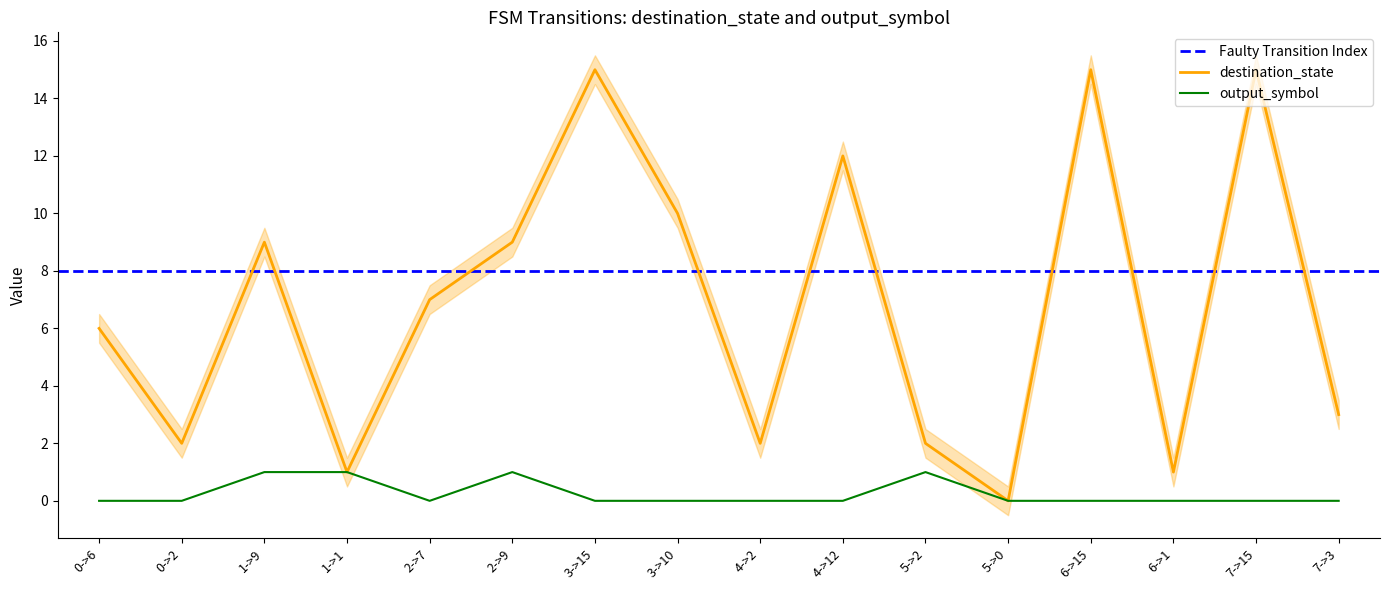

What is the sum of all destination_state values?

109